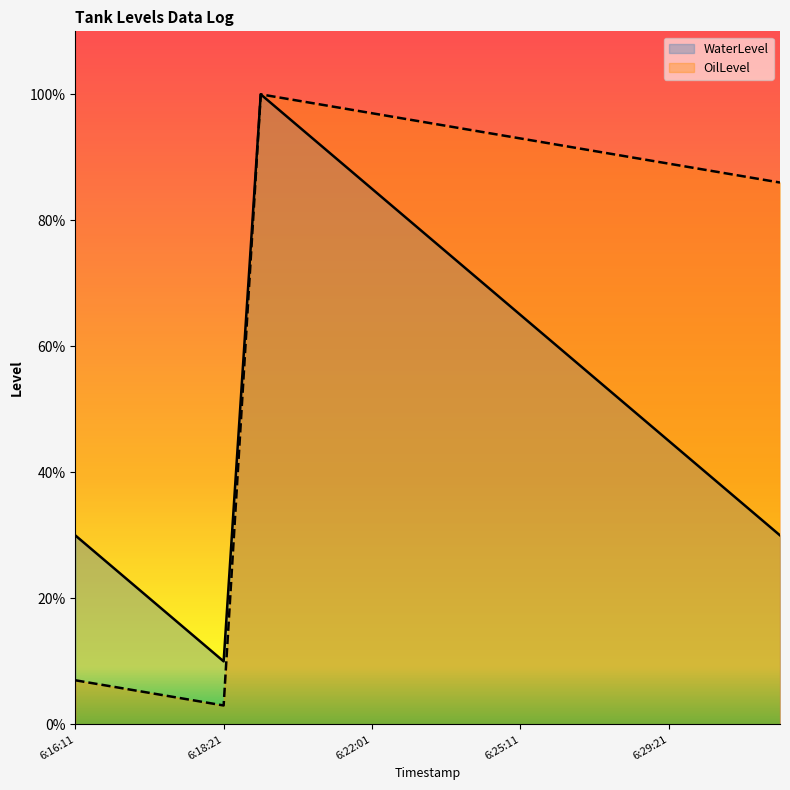

List the series in order of their overall mean, lowest first.

WaterLevel, OilLevel